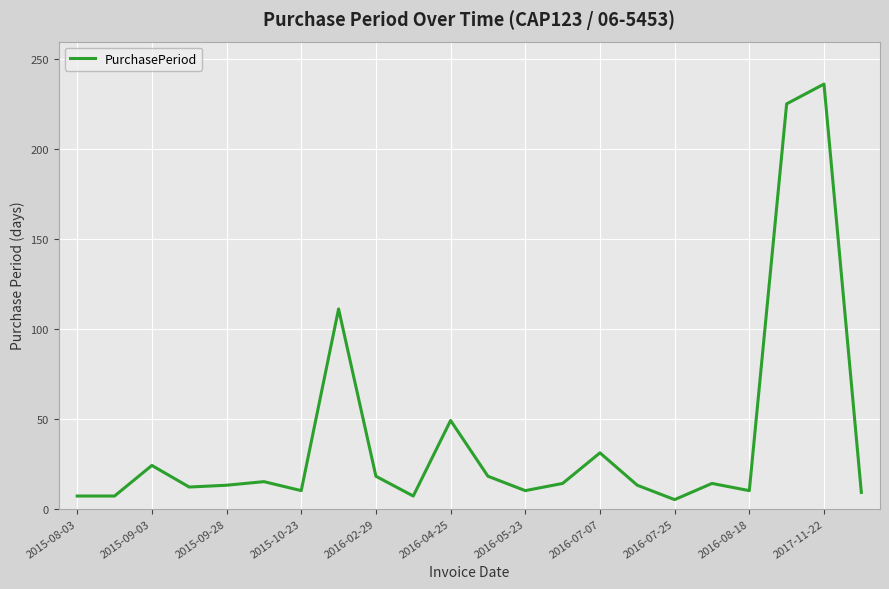

What is the greatest value displayed?

236